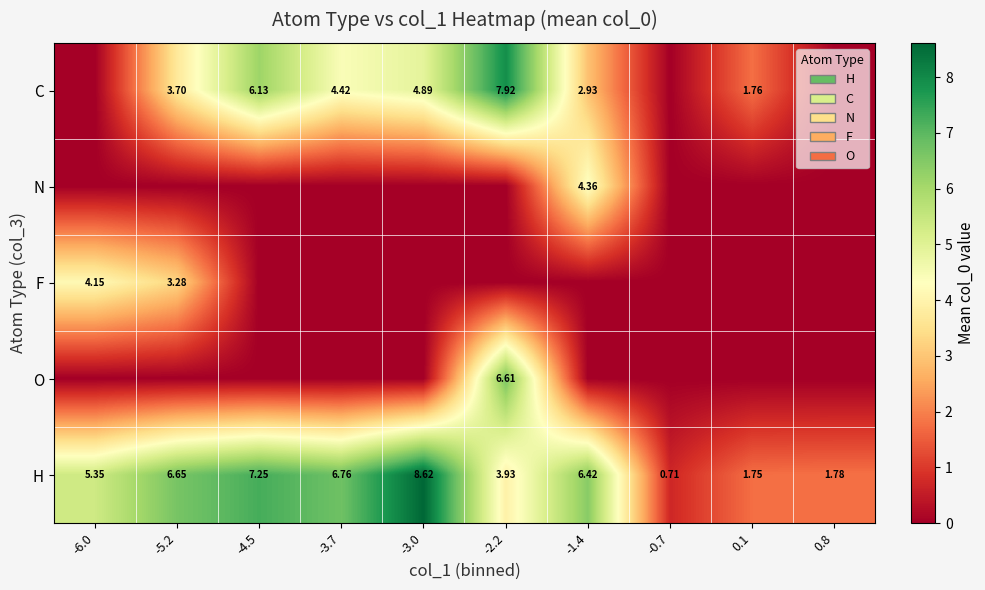

What is the difference between the H values at -1.4 and -3.0?

2.2